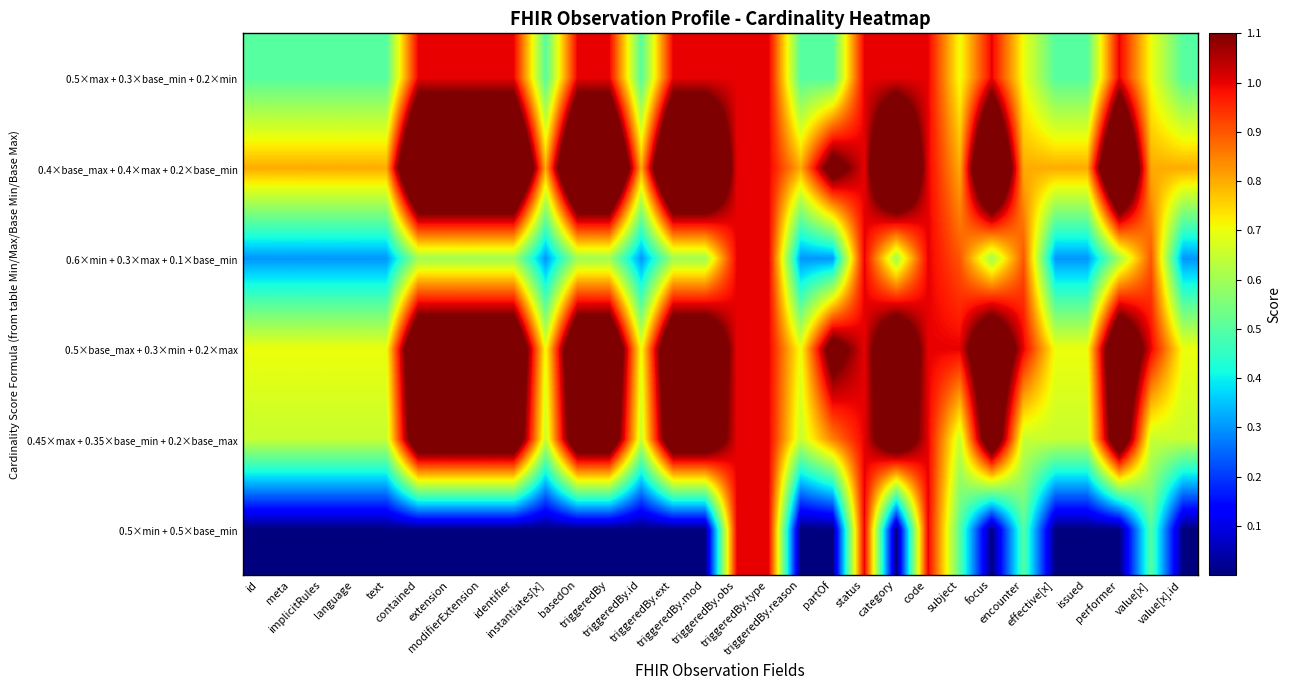

Between id and value[x].id, which series saw the biggest shift?

0.5×max + 0.3×base_min + 0.2×min